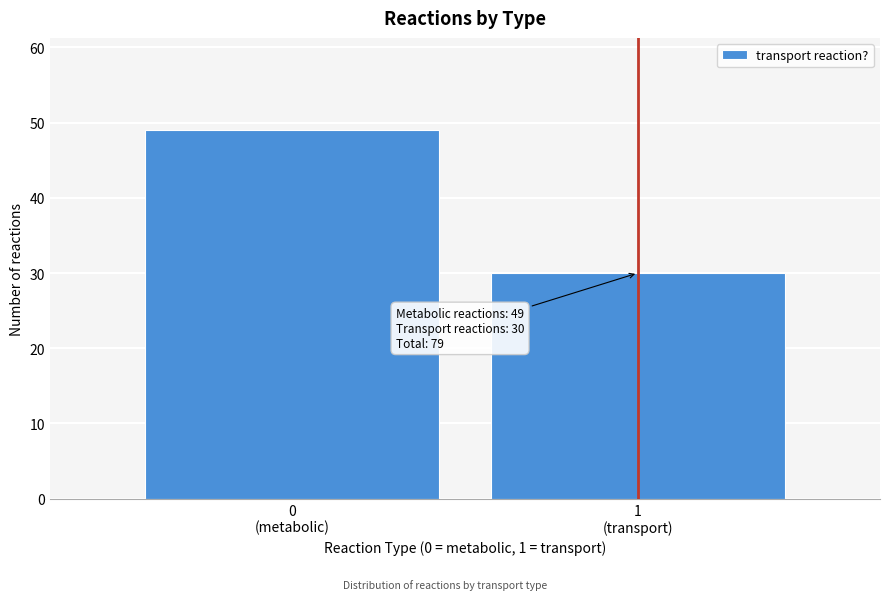

Reading left to right, extract all data points from this chart.

49	30